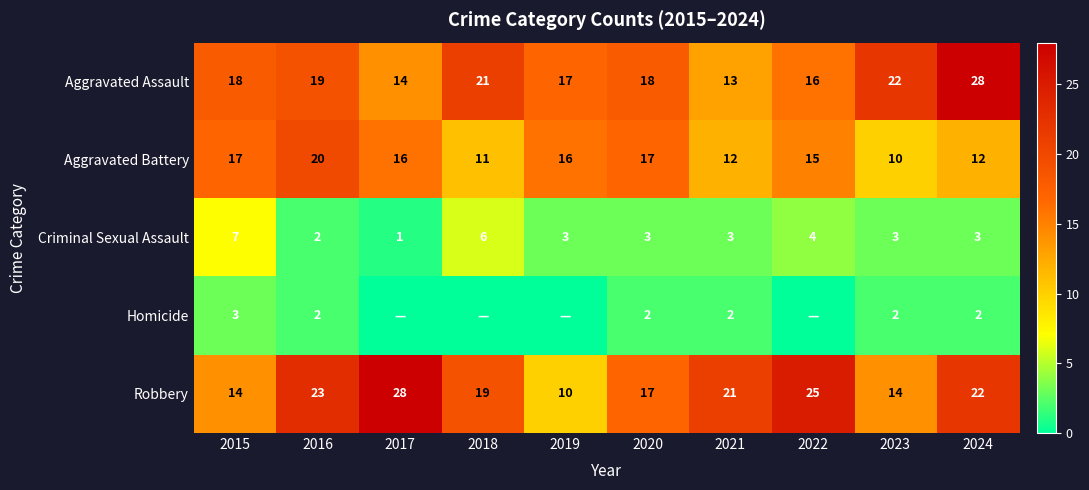

Is the value of Aggravated Assault at 2019 greater than the value of Homicide at 2016?

Yes